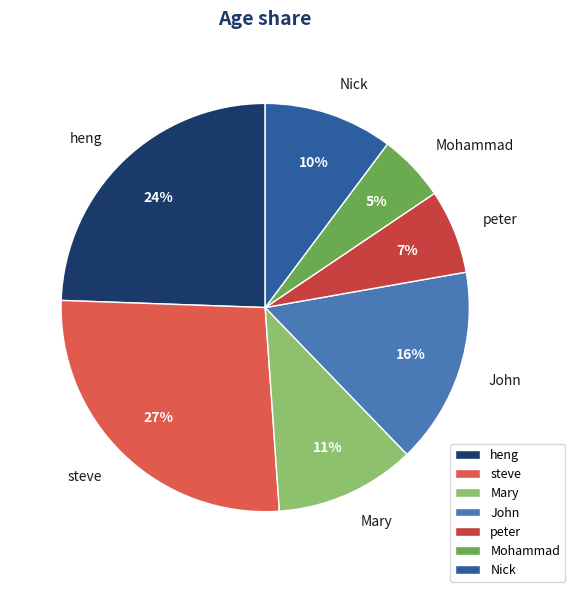

What percentage is the heng slice, to the nearest percent?

24%